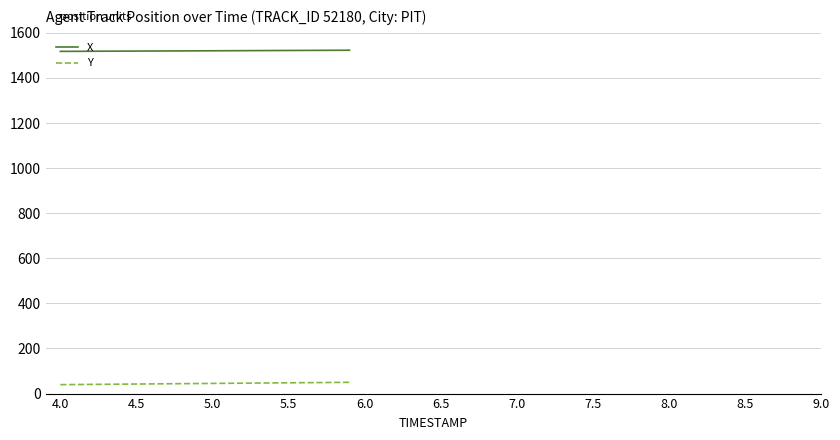

What is the maximum value for X?

1523.0